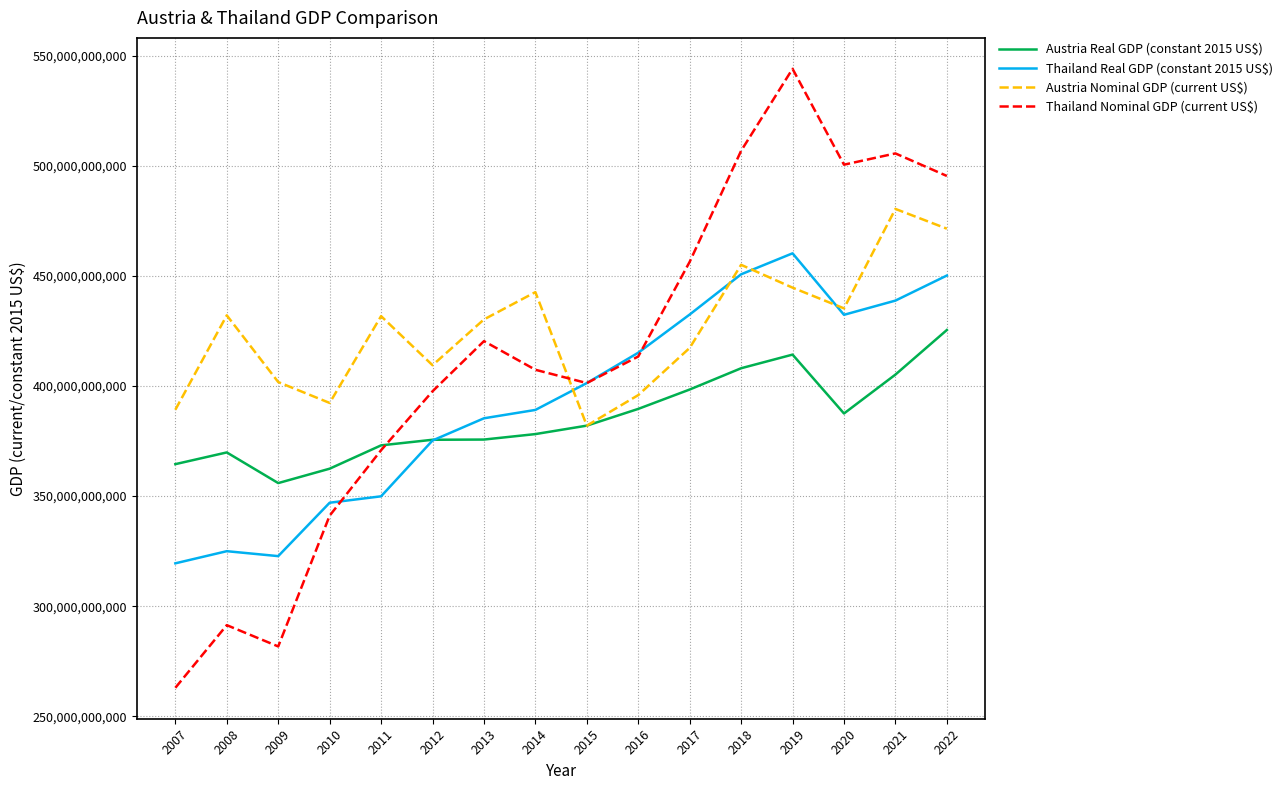

At 2019, list the series in order from smallest to largest.

Austria Real GDP (constant 2015 US$), Austria Nominal GDP (current US$), Thailand Real GDP (constant 2015 US$), Thailand Nominal GDP (current US$)